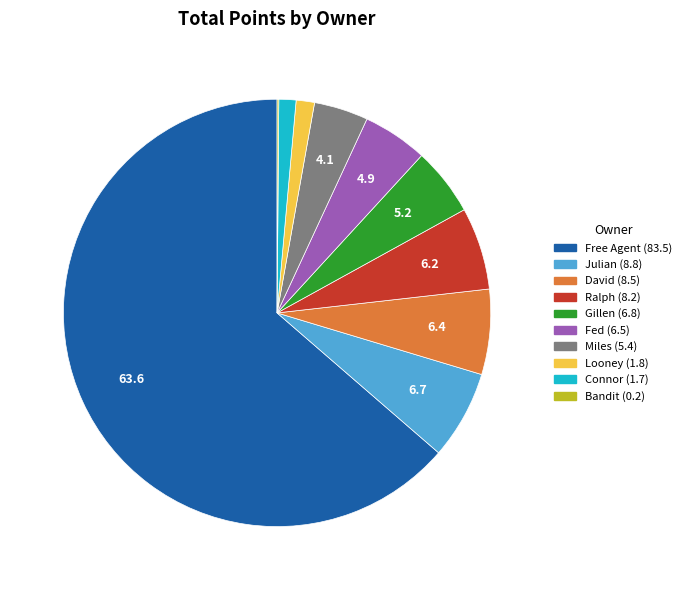

Is there any slice that represents more than half of the pie?

Yes